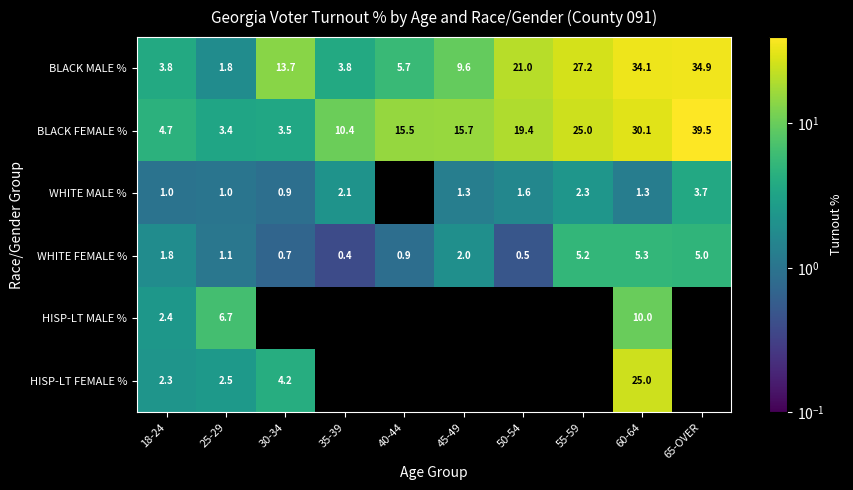

At which label does BLACK MALE % reach its peak?

65-OVER